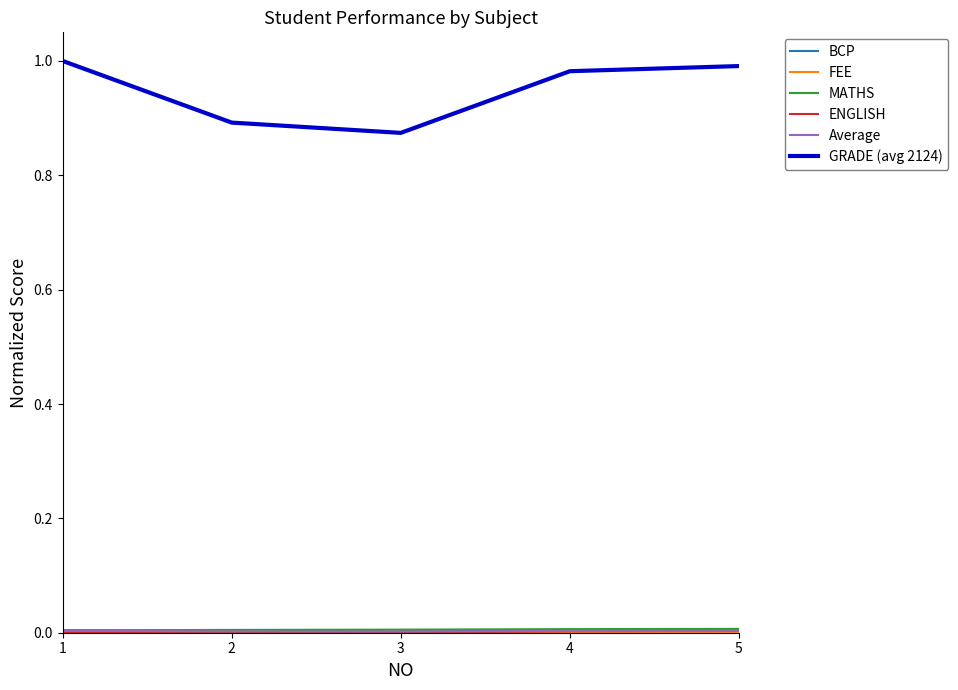

How many lines are shown in the chart?

6